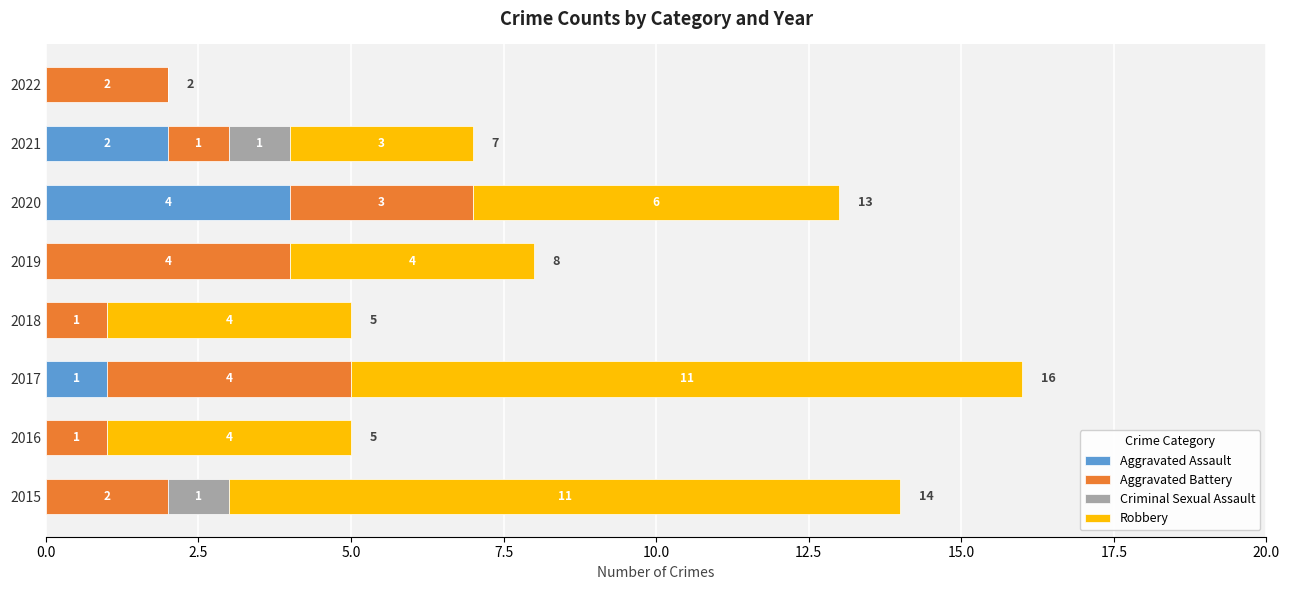

What is the sum of all Aggravated Assault values?

7